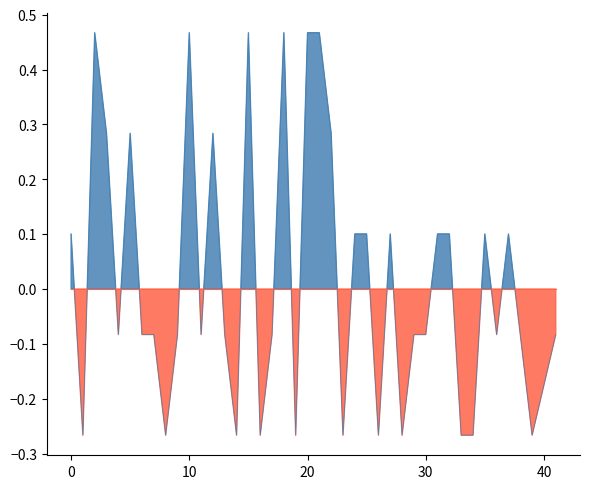

How many negative values are there?

22